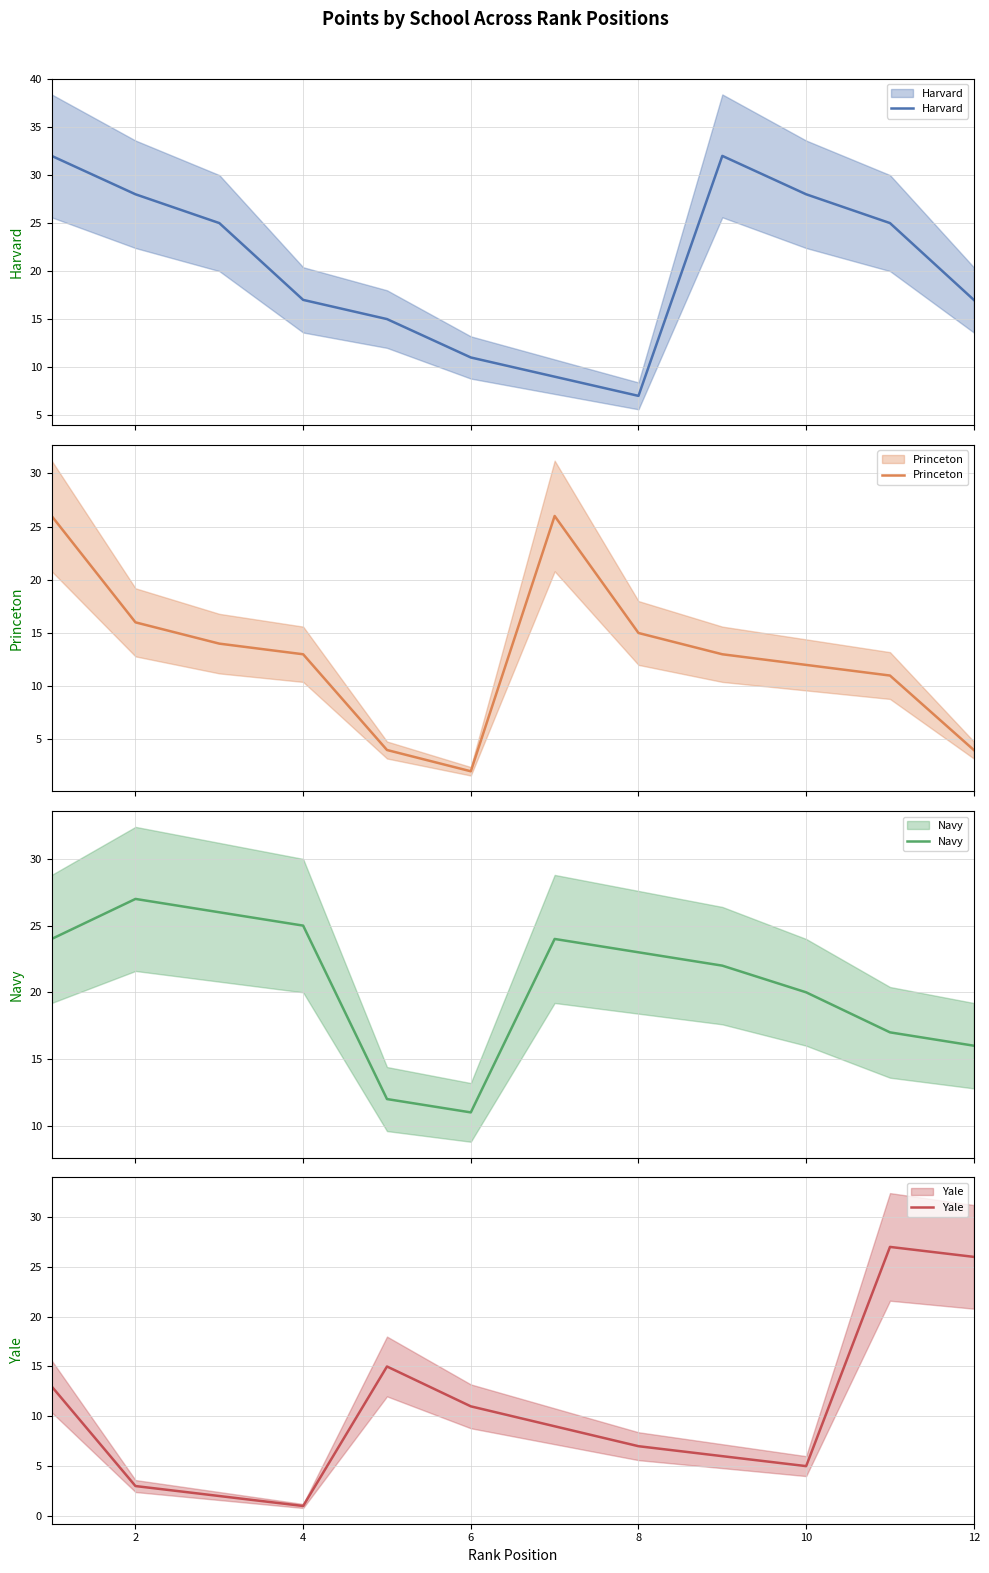

What is the difference between the maximum and minimum values in the Navy series?

16